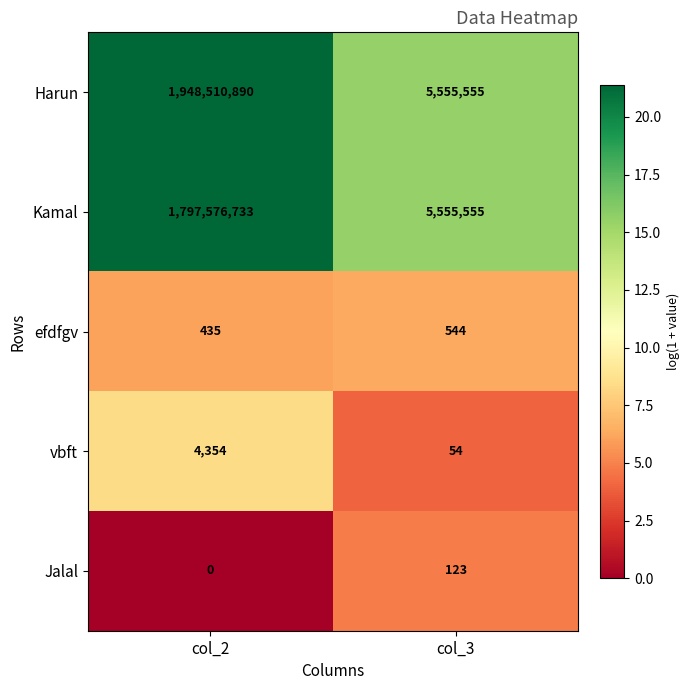

Reading left to right, list all the values displayed in this chart.

Harun: 1948510890	5555555
Kamal: 1797576733	5555555
efdfgv: 435	544
vbft: 4354	54
Jalal: 0	123